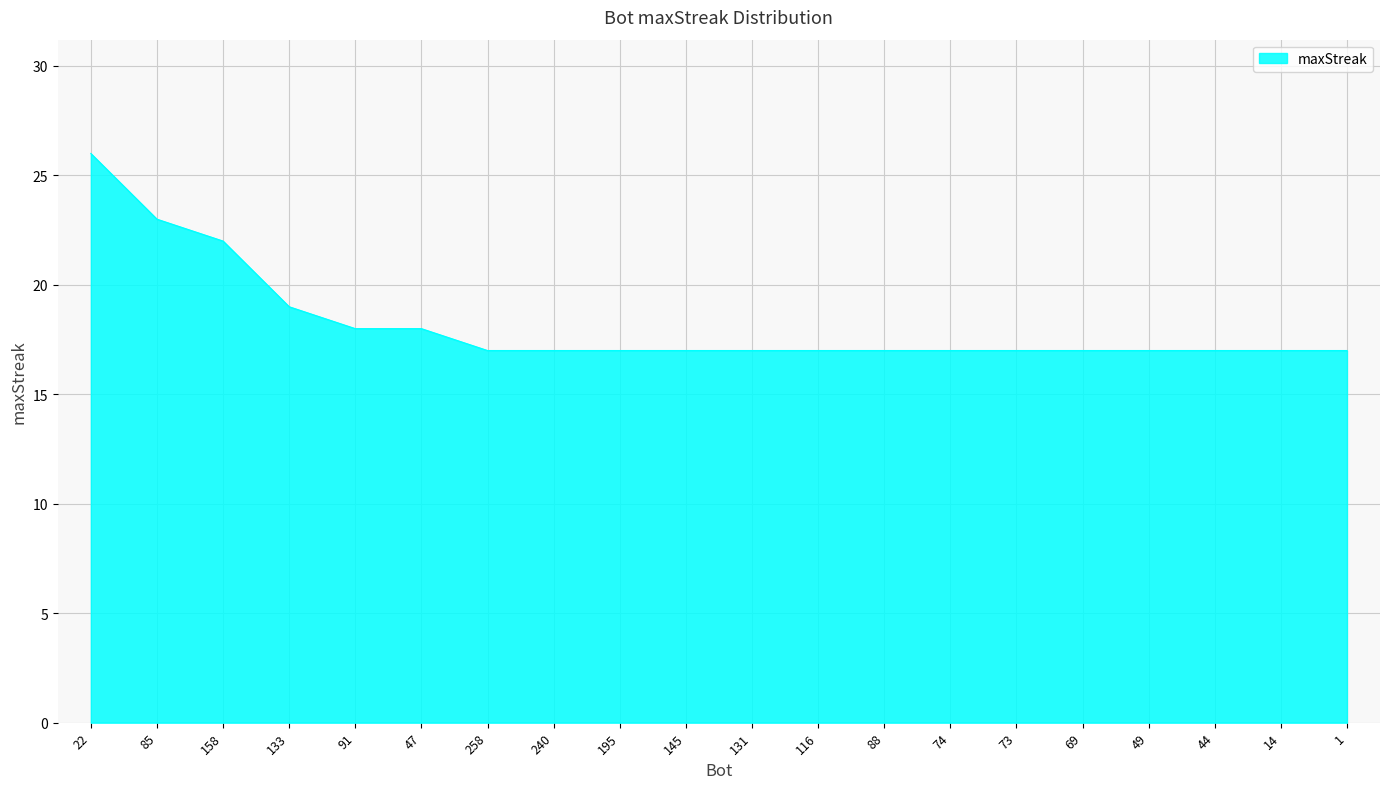

What position from the right is 131?

10